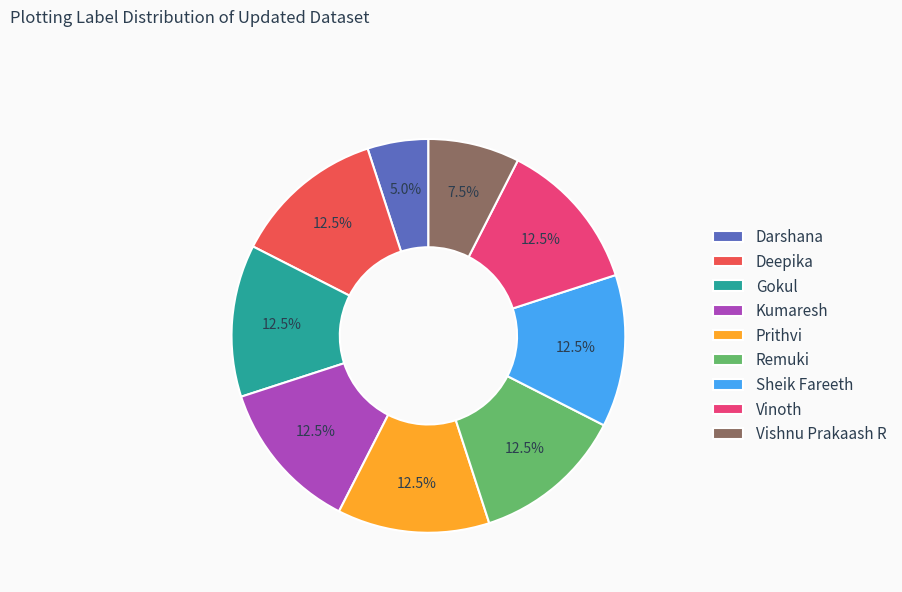

Which slice is the smallest?

Darshana